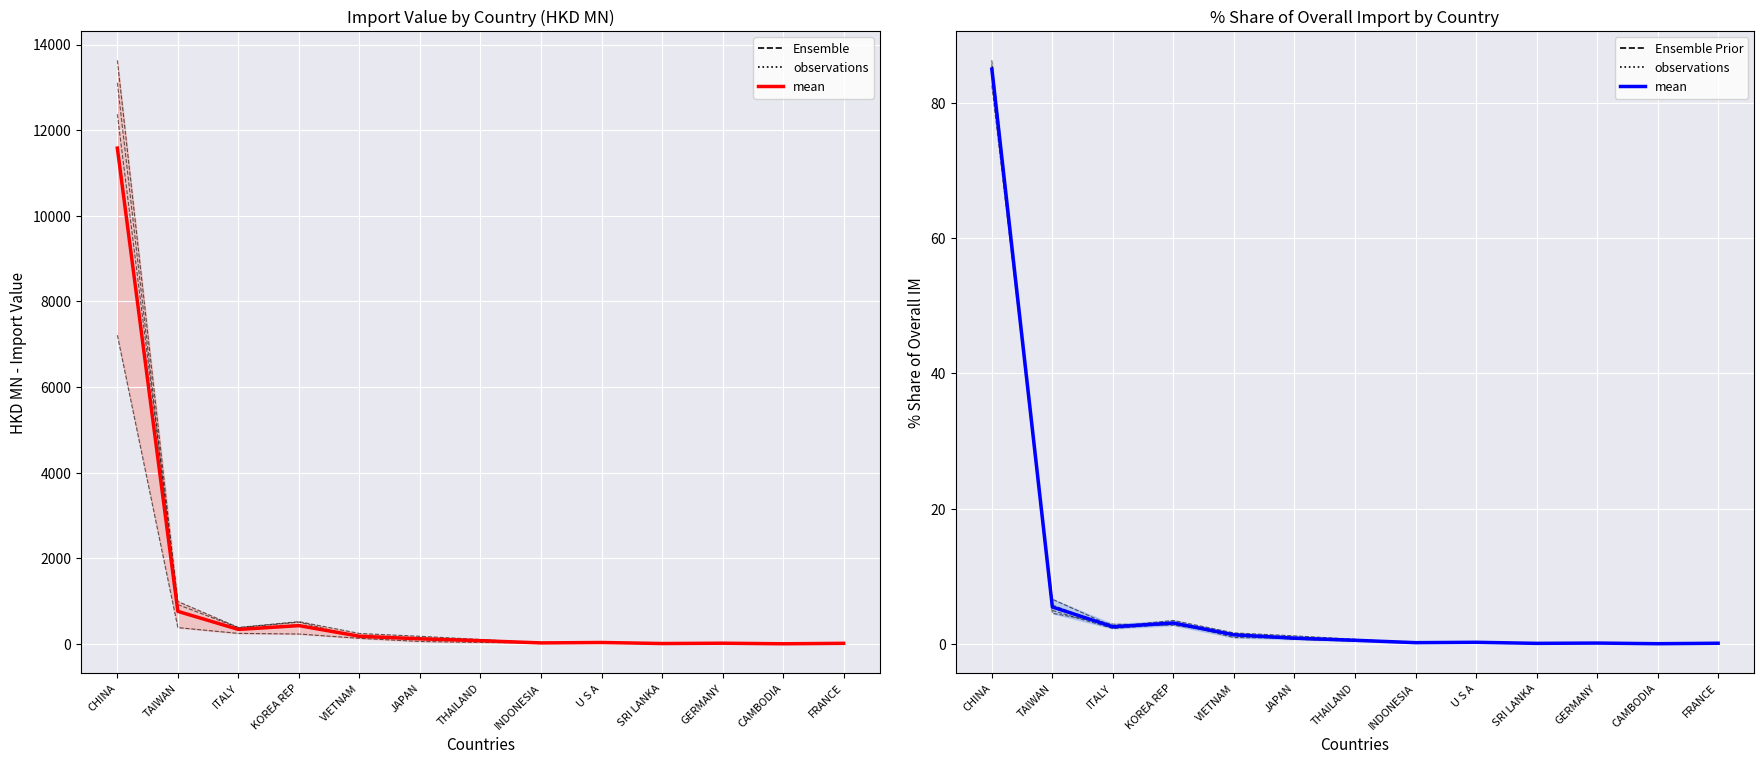

What is the label of the 6th point from the left?

JAPAN